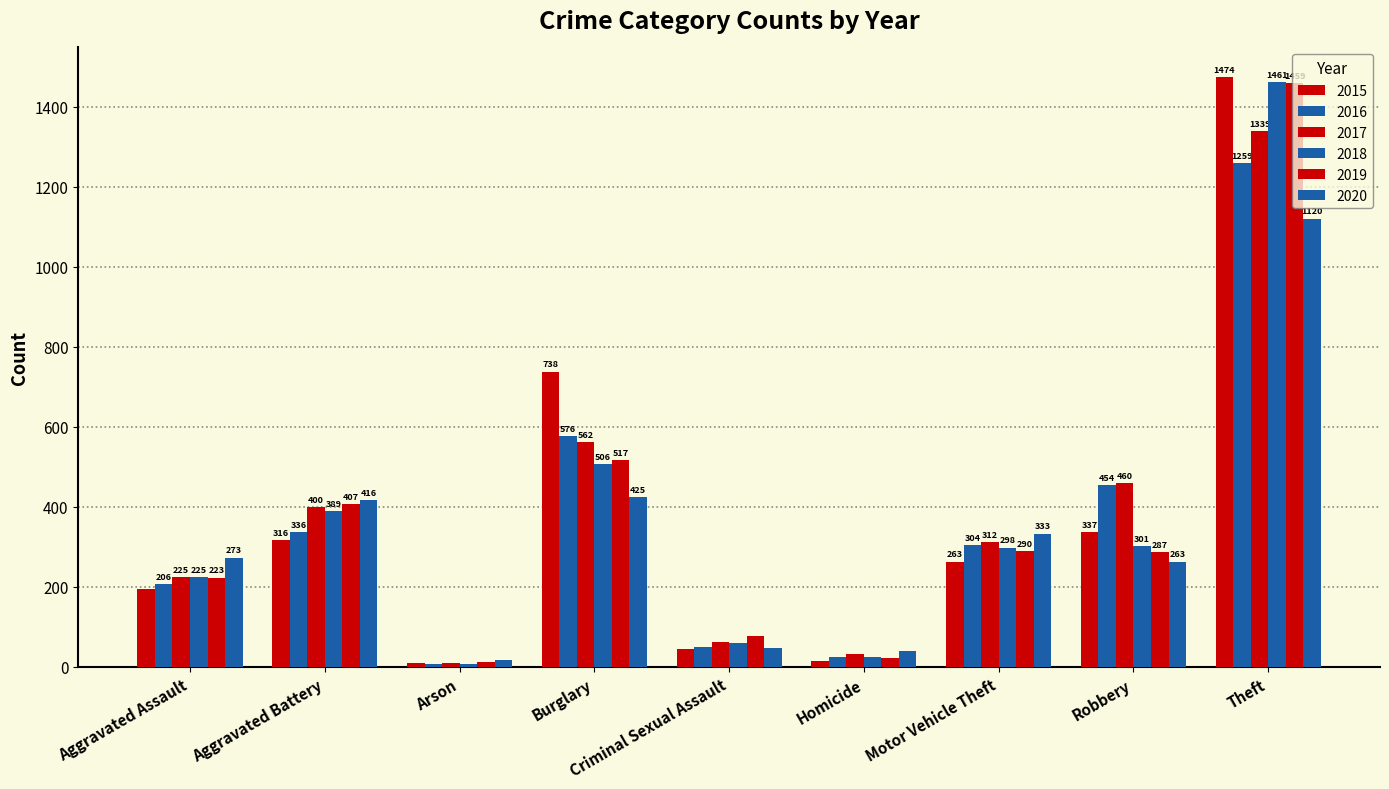

What position from the left is Arson?

3